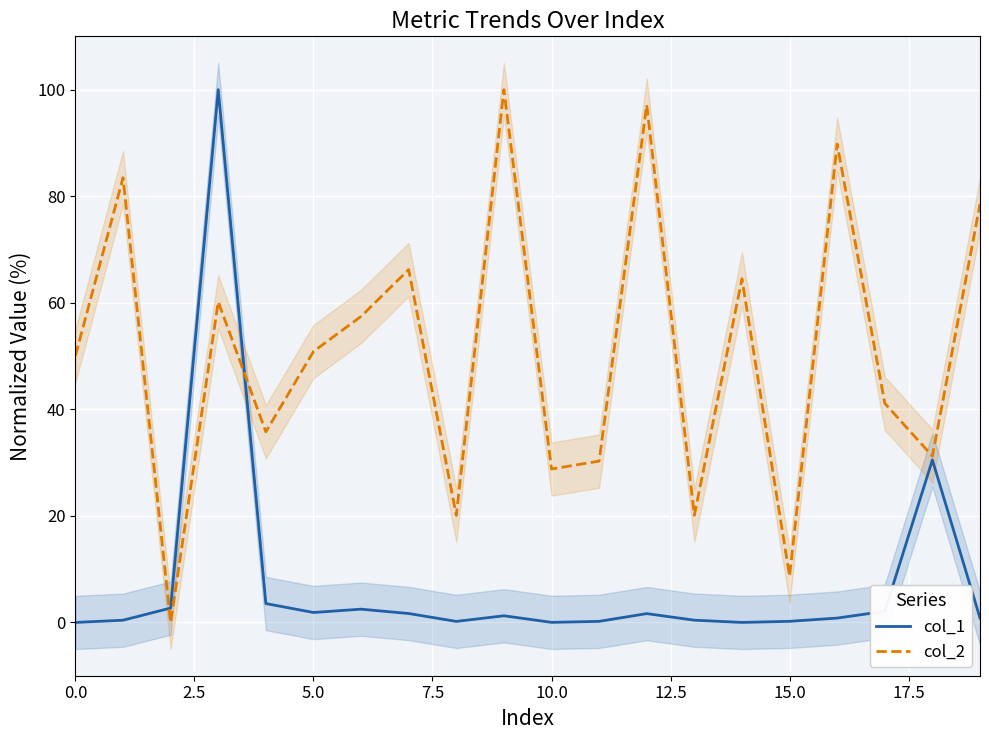

Is this an area chart (filled region under the line)?

No